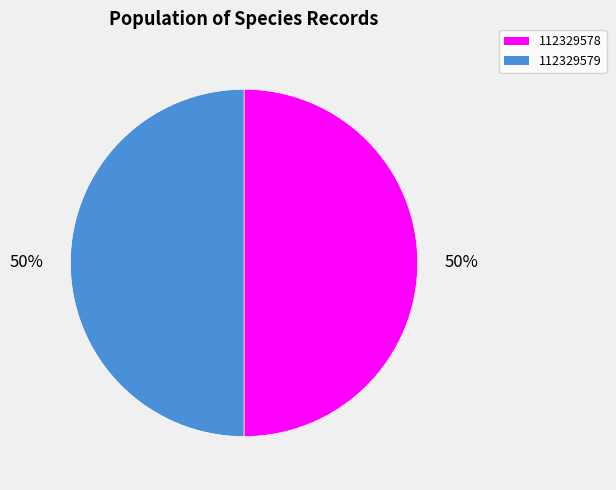

True or false: 112329579 accounts for 60% of the total.

False